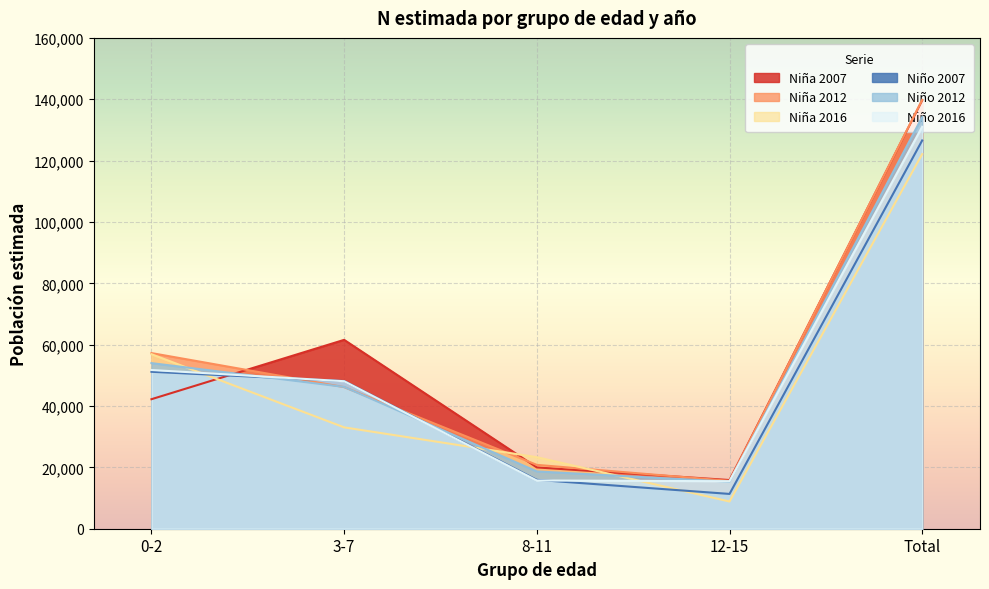

How many lines are shown in the chart?

6